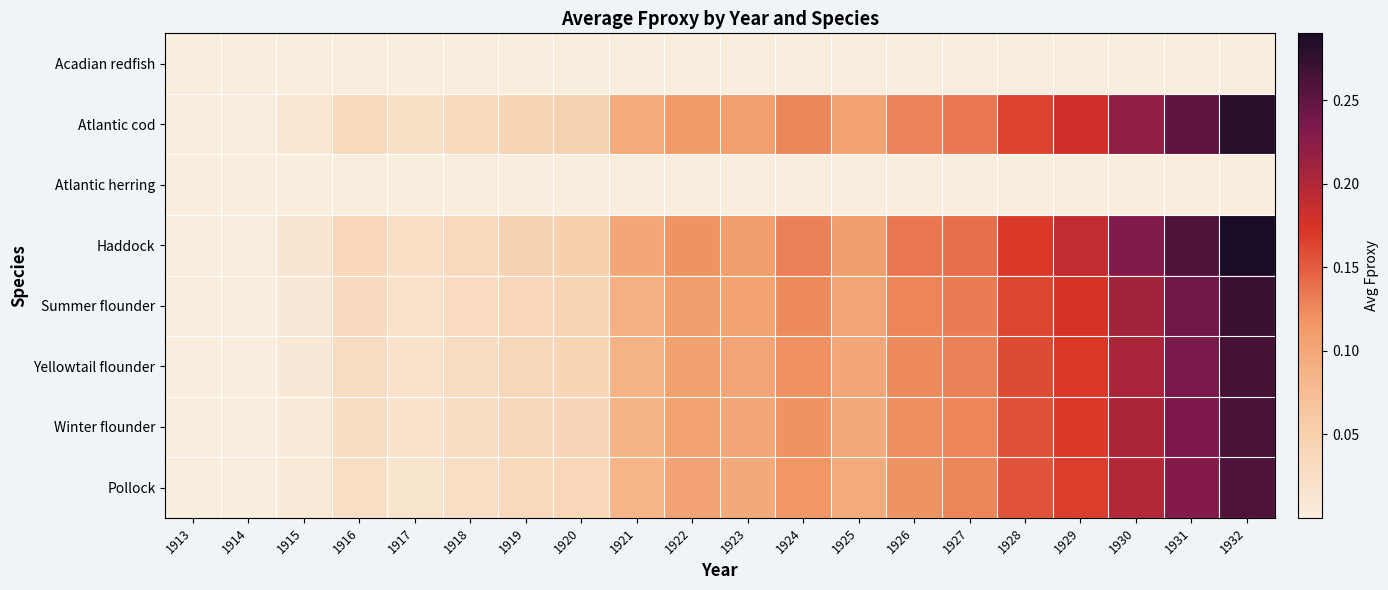

At 1916, list the series in order from largest to smallest.

Haddock, Atlantic cod, Summer flounder, Yellowtail flounder, Winter flounder, Pollock, Acadian redfish, Atlantic herring